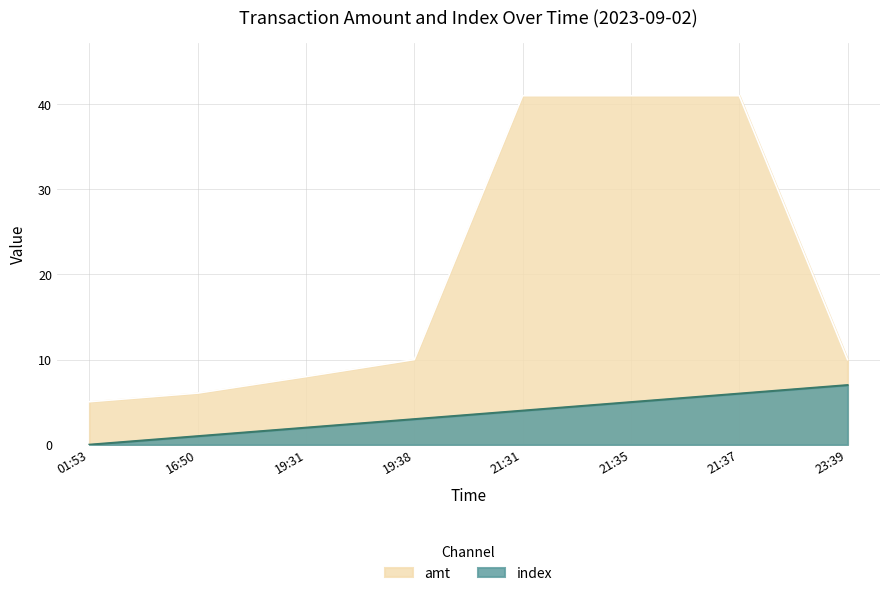

What is the difference between the index values at 21:37 and 21:35?

1.0